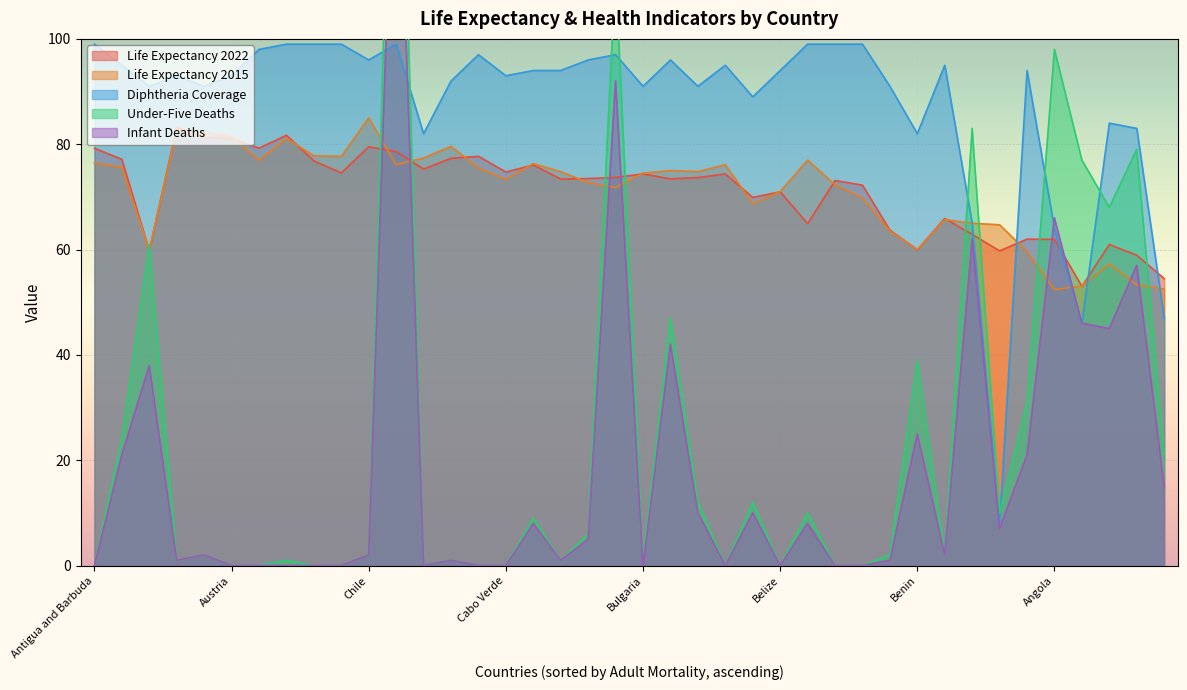

How many times do Life Expectancy 2022 and Diphtheria Coverage cross each other?

5